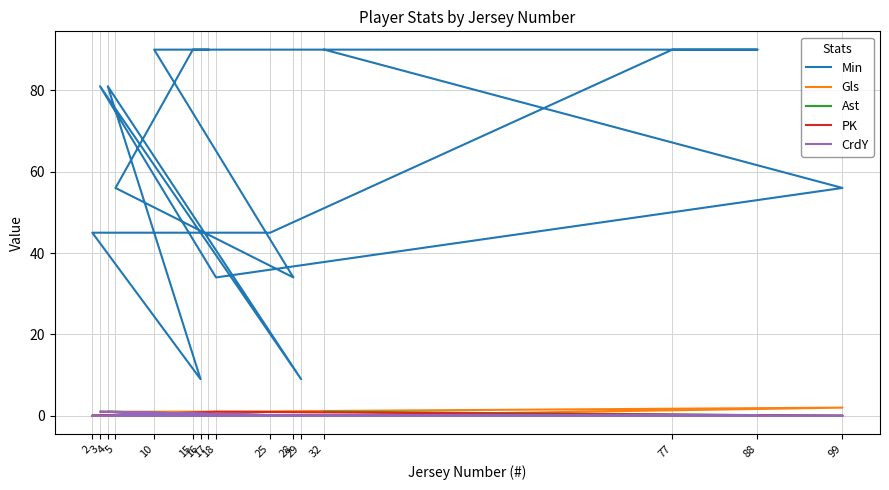

Reading left to right, transcribe all the data shown in this chart.

Min: 32=90	99=56	18=34	3=81	29=9	4=81	16=9	2=45	25=45	77=90	88=90	15=90	5=56	28=34	10=90	17=90
Gls: 32=0	99=2	18=1	3=1	29=0	4=0	16=0	2=0	25=0	77=0	88=0	15=0	5=0	28=0	10=0	17=0
Ast: 32=1	99=0	18=0	3=0	29=0	4=1	16=0	2=0	25=0	77=0	88=0	15=0	5=0	28=0	10=0	17=0
PK: 32=0	99=0	18=1	3=0	29=0	4=0	16=0	2=0	25=0	77=0	88=0	15=0	5=0	28=0	10=0	17=0
CrdY: 32=0	99=0	18=0	3=1	29=0	4=1	16=0	2=0	25=0	77=0	88=0	15=0	5=0	28=0	10=0	17=0